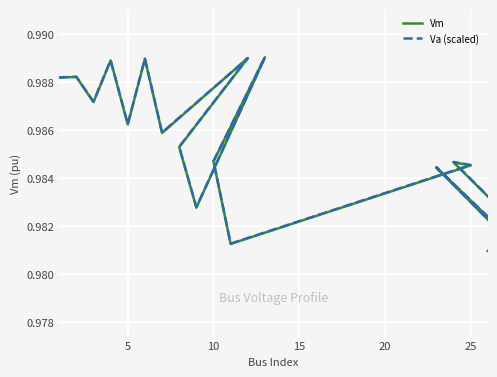

How many interior local peaks does the Vm series have?

7